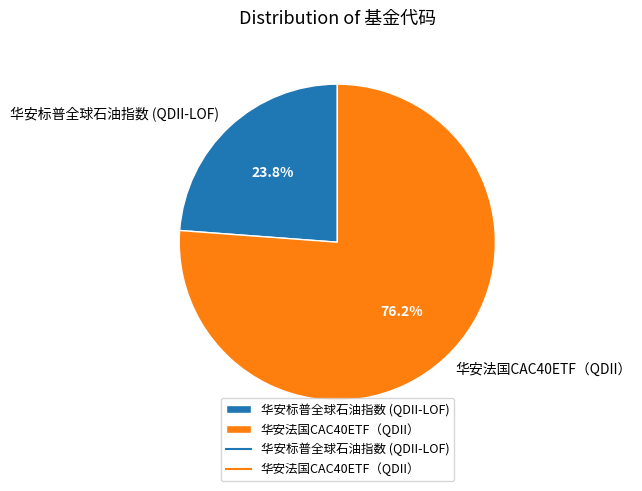

Which has a higher value, 华安标普全球石油指数 (QDII-LOF) or 华安法国CAC40ETF（QDII）?

华安法国CAC40ETF（QDII）